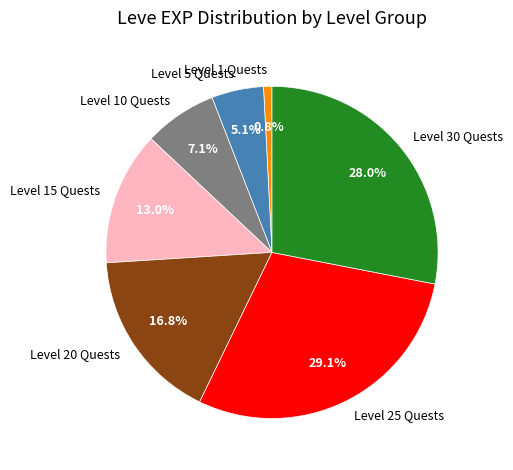

Count the number of slices in the pie.

7